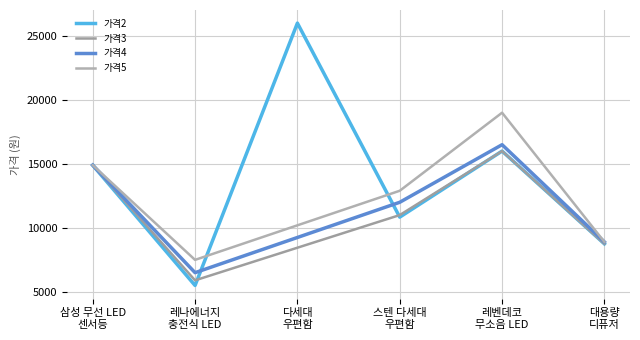

What is the maximum value for 가격2?

26000